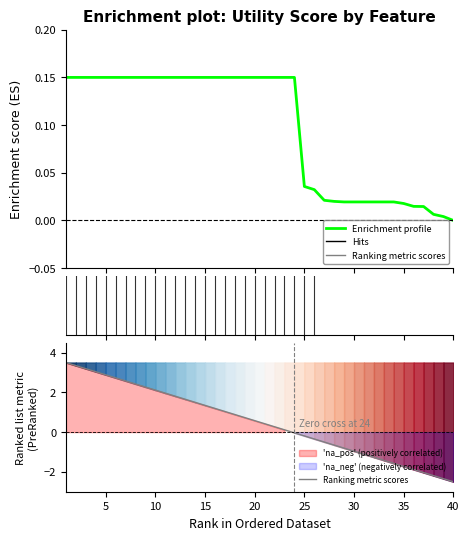

What is the total value across all series at 20?

3.0